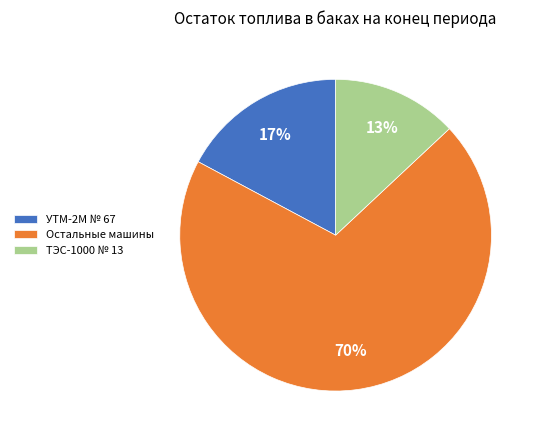

Is there any slice that represents more than half of the pie?

Yes